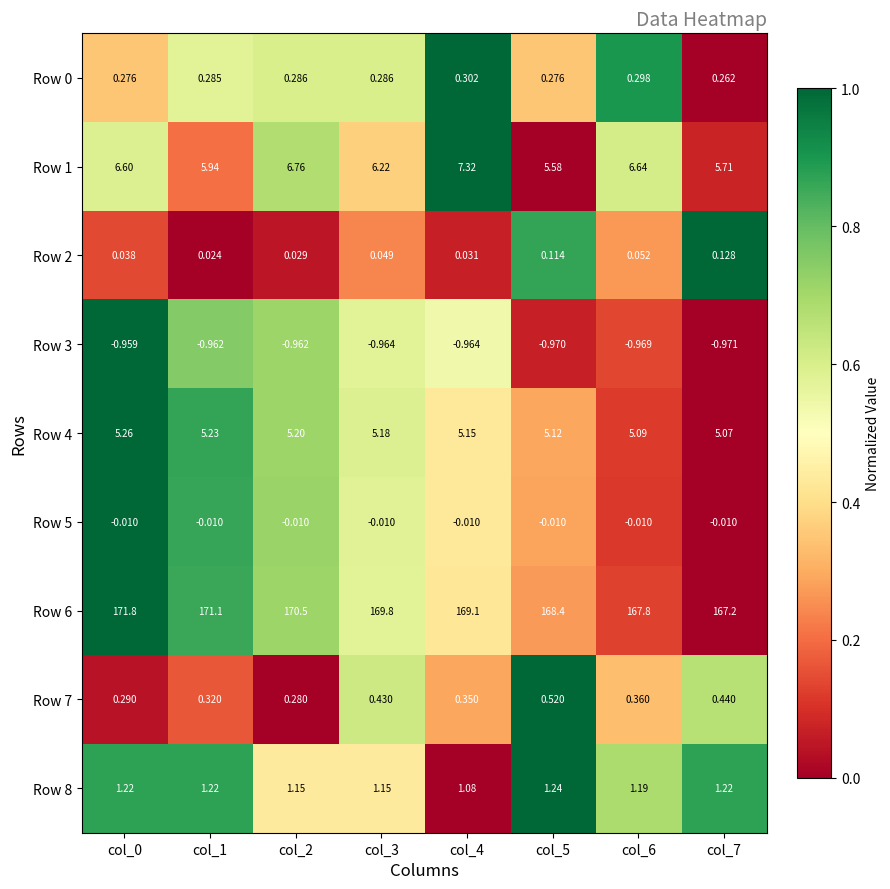

Which series changed the most between col_0 and col_7?

Row 6